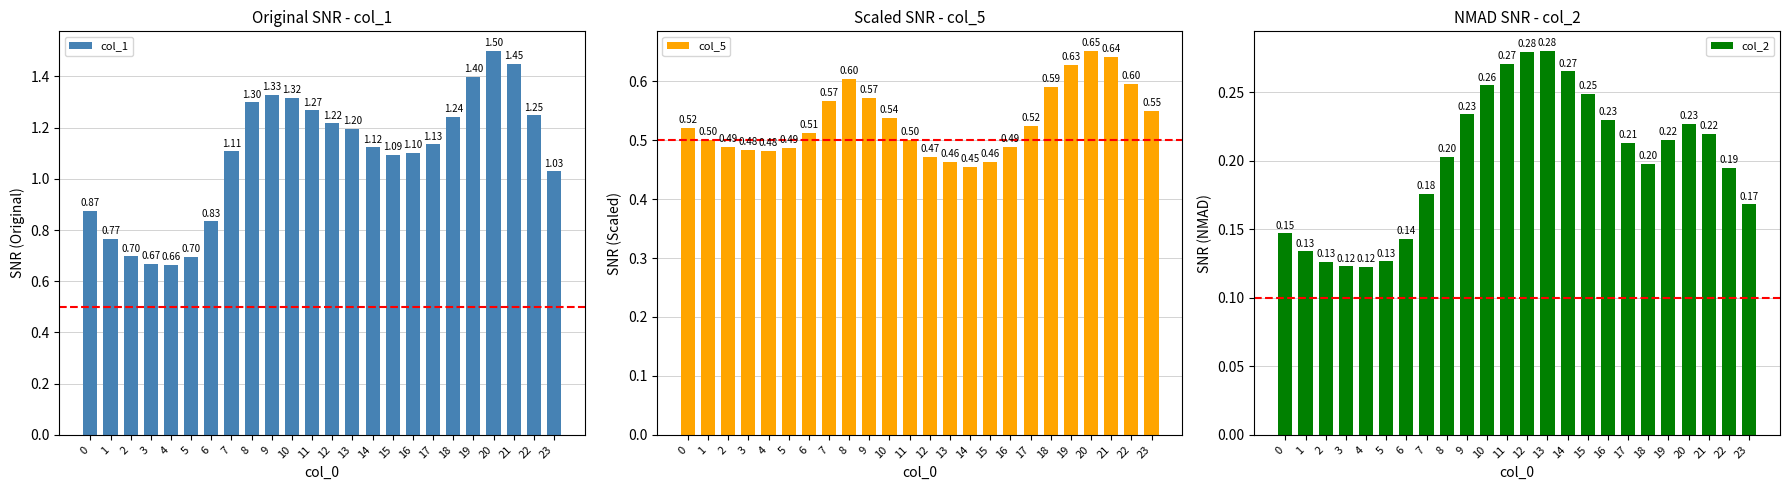

What is the value of the col_2 bar at the 2nd from the left?

0.1